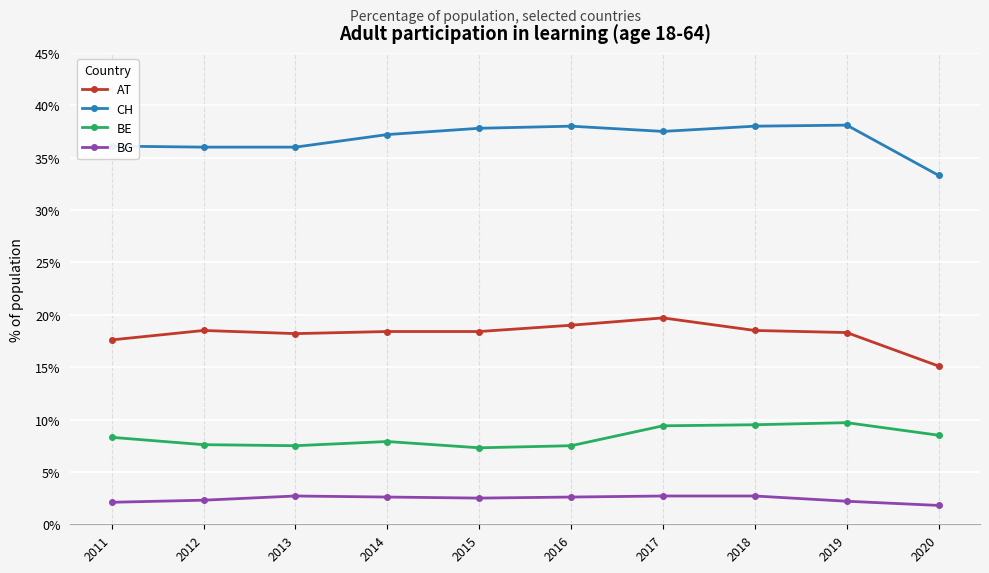

What is the difference between the second highest and second lowest values in the AT series?

1.4